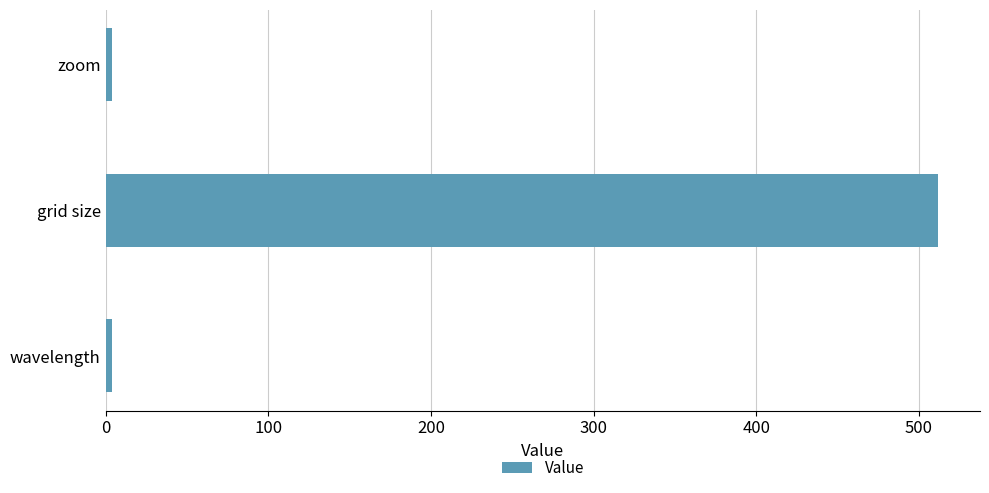

Which category has the highest value across all series?

grid size